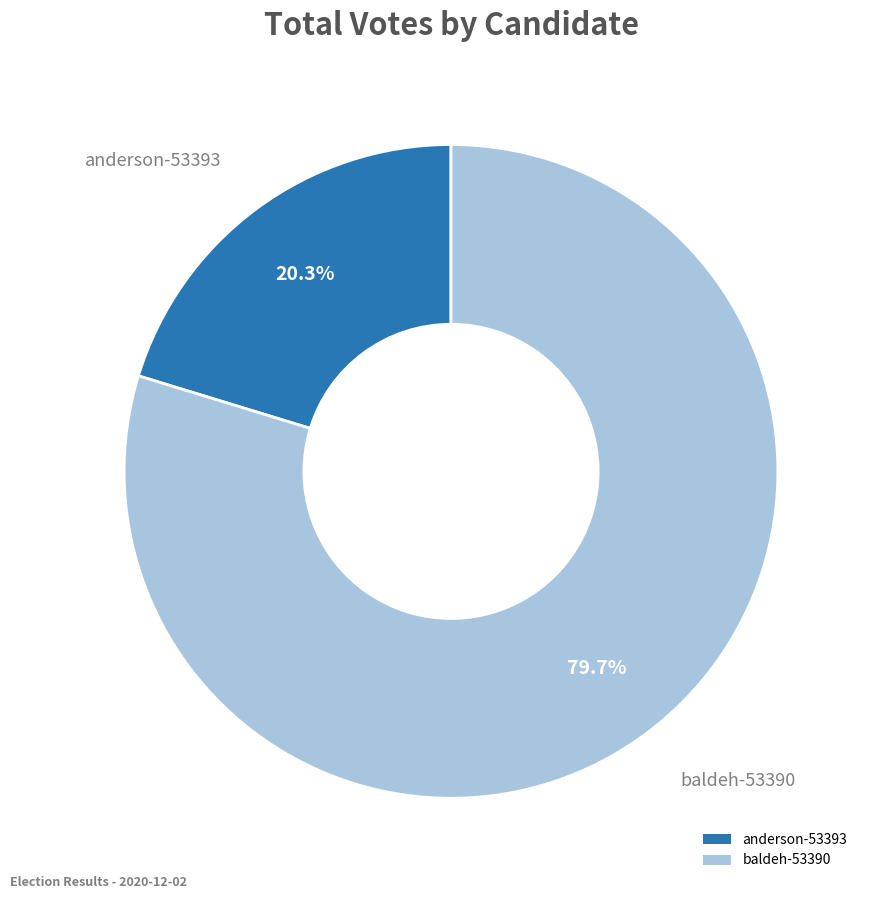

Is it true that baldeh-53390 is 66% of the pie?

False